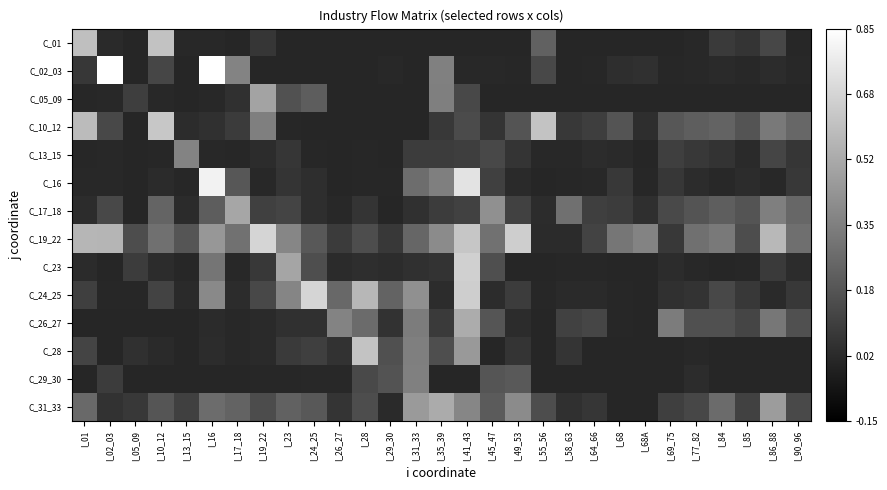

What is the difference between the highest and lowest values at I_02_03?

0.9